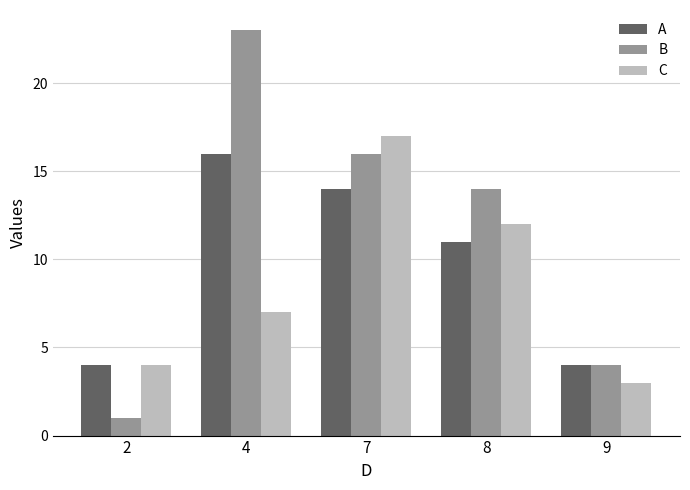

Where does the B series first go above 14?

4